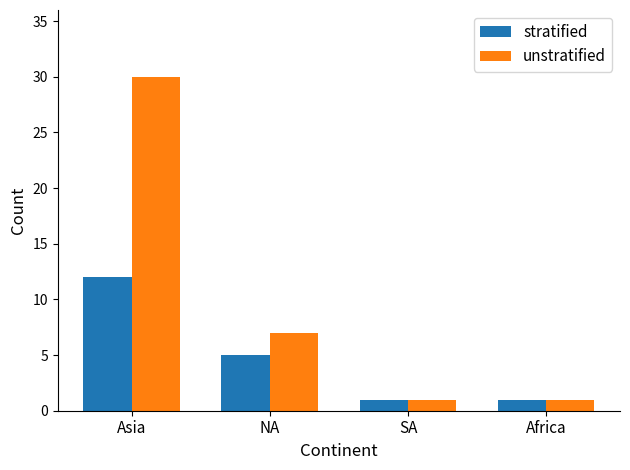

What is the difference between the stratified values at Asia and Africa?

11